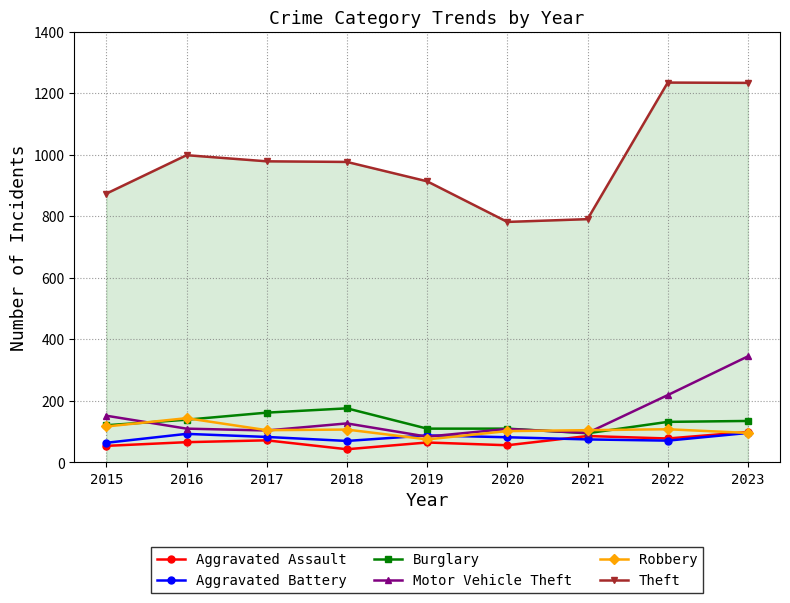

The Robbery series shows 105 at 2021. True or false?

True